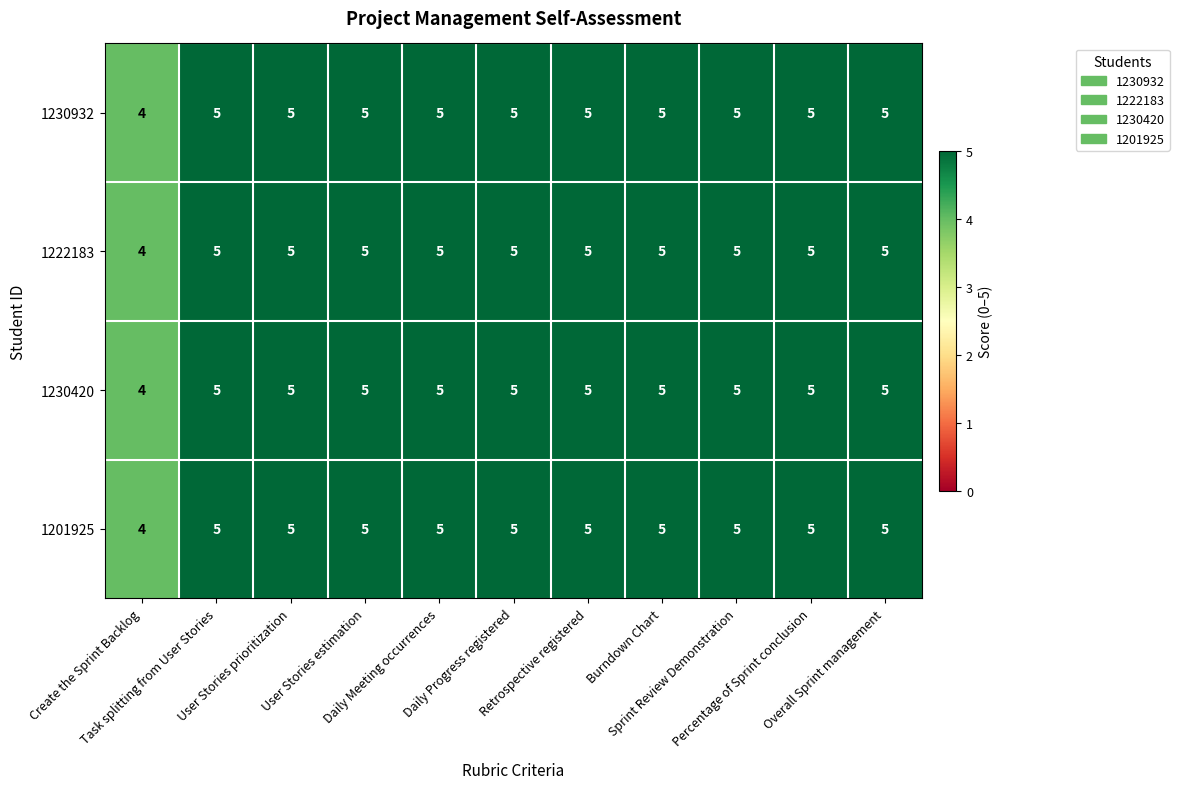

How many 1222183 values are between 5 and 6?

10